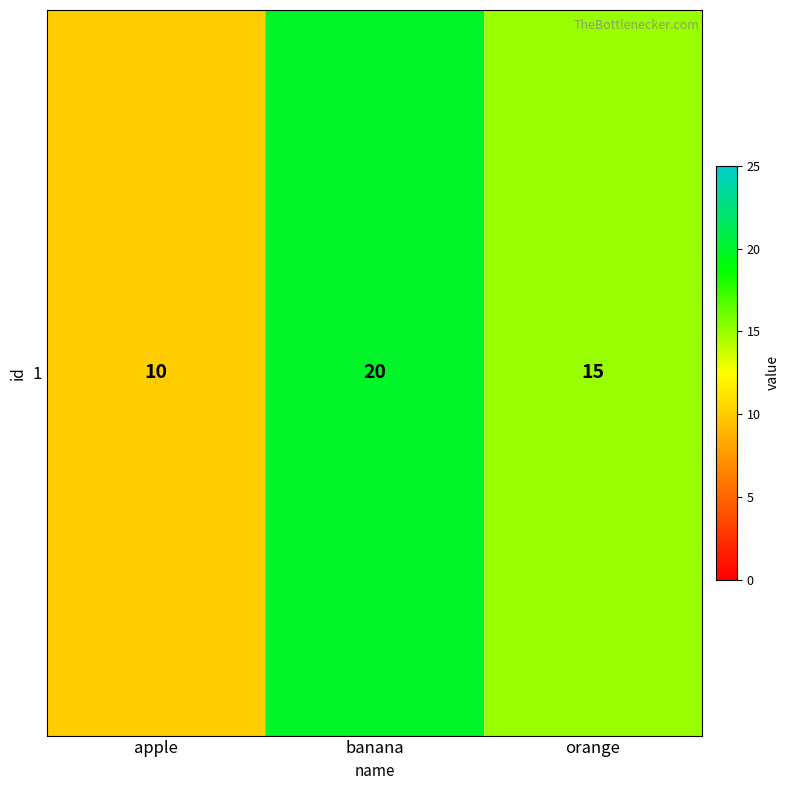

Rank the categories by value from highest to lowest.

banana, orange, apple